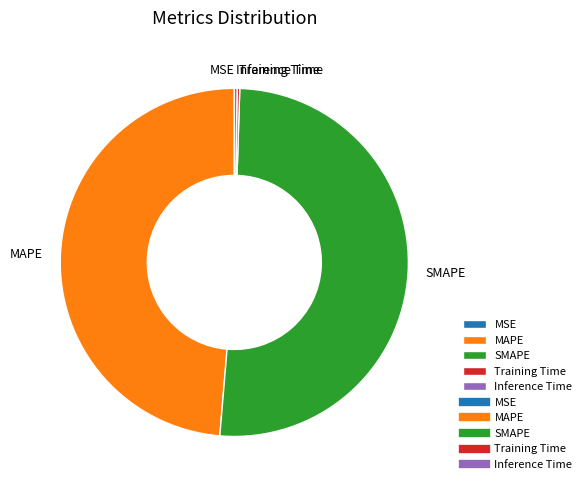

Which slice is the largest?

SMAPE